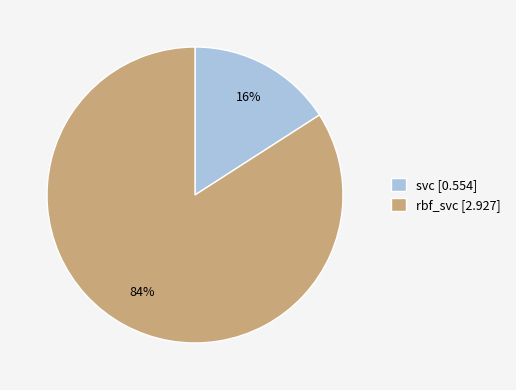

To the nearest percent, what is the average slice percentage?

50%